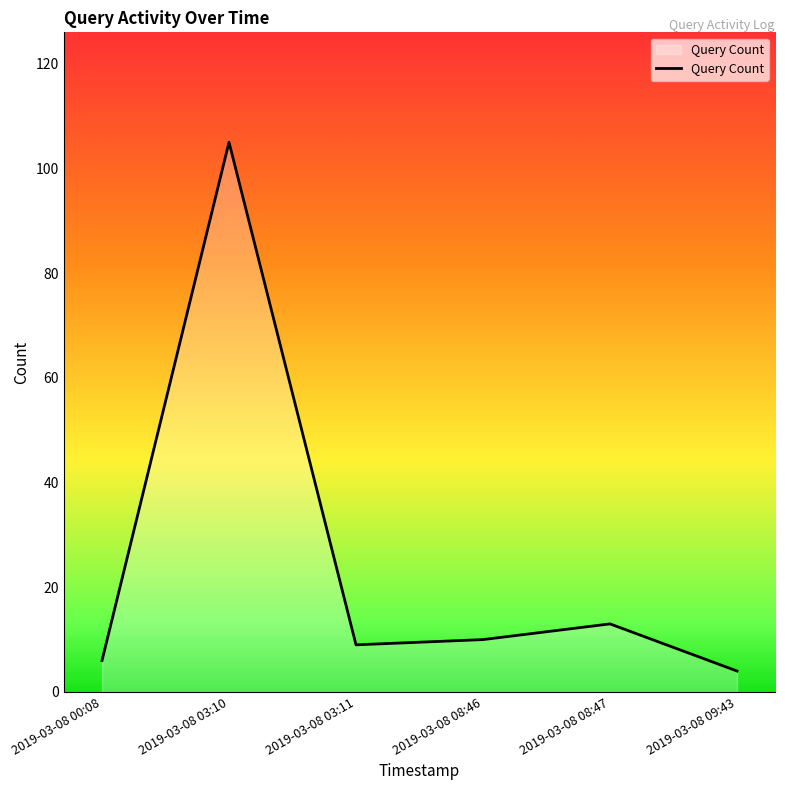

What is the maximum value shown in the chart?

105